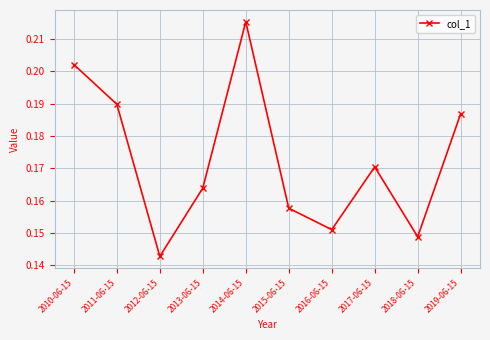

How many categories are shown in the chart?

10